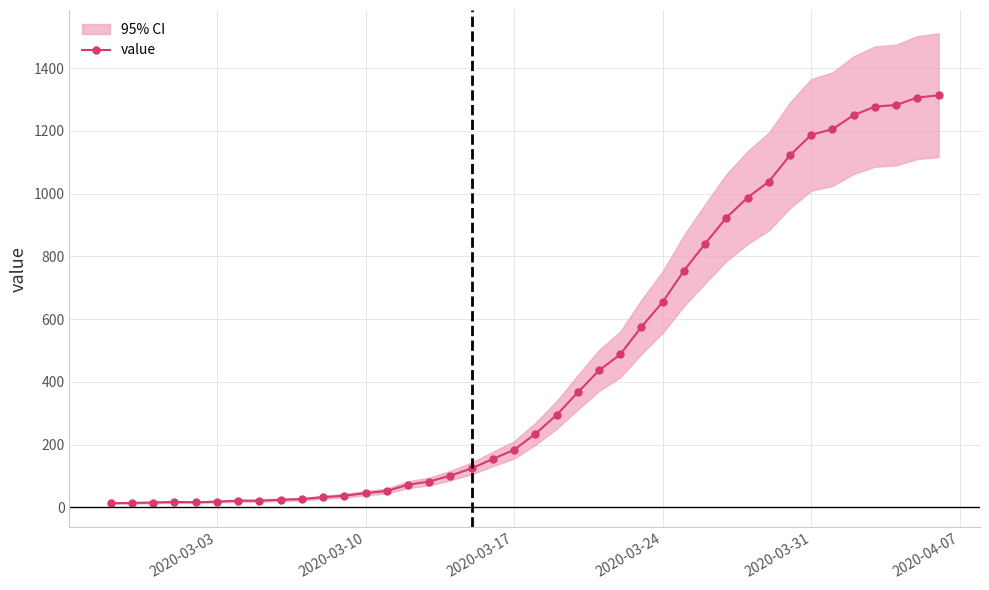

What is the value of the 2nd point from the left?

14